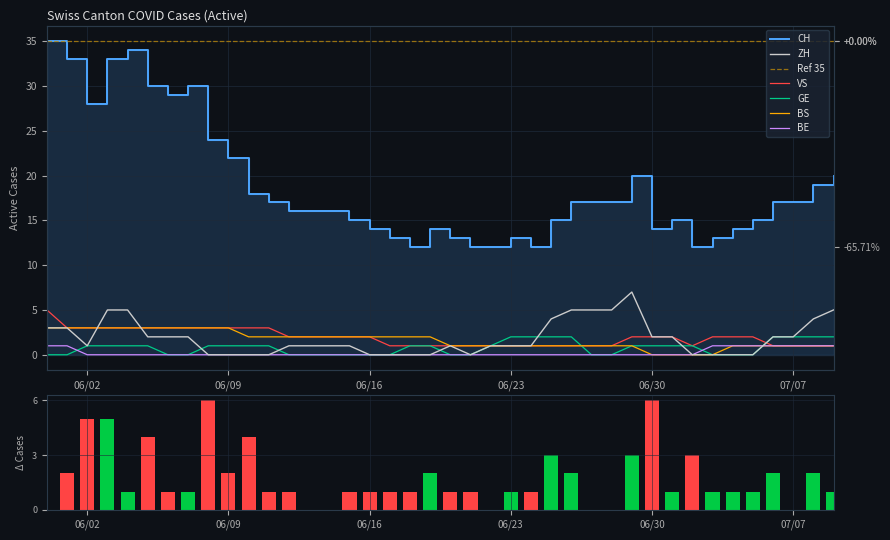

Reading left to right, what are all the values shown in this chart?

CH: 35	33	28	33	34	30	29	30	24	22	18	17	16	16	16	15	14	13	12	14	13	12	12	13	12	15	17	17	17	20	14	15	12	13	14	15	17	17	19	20
ZH: 3	3	1	5	5	2	2	2	0	0	0	0	1	1	1	1	0	0	0	0	1	0	1	1	1	4	5	5	5	7	2	2	0	0	0	0	2	2	4	5
VS: 5	3	3	3	3	3	3	3	3	3	3	3	2	2	2	2	2	1	1	1	1	1	1	1	1	1	1	1	1	2	2	2	1	2	2	2	1	1	1	1
GE: 0	0	1	1	1	1	0	0	1	1	1	1	0	0	0	0	0	0	1	1	0	0	1	2	2	2	2	0	0	1	1	1	1	0	0	0	2	2	2	2
BS: 3	3	3	3	3	3	3	3	3	3	2	2	2	2	2	2	2	2	2	2	1	1	1	1	1	1	1	1	1	1	0	0	0	0	1	1	1	1	1	1
BE: 1	1	0	0	0	0	0	0	0	0	0	0	0	0	0	0	0	0	0	0	0	0	0	0	0	0	0	0	0	0	0	0	0	1	1	1	1	1	1	1